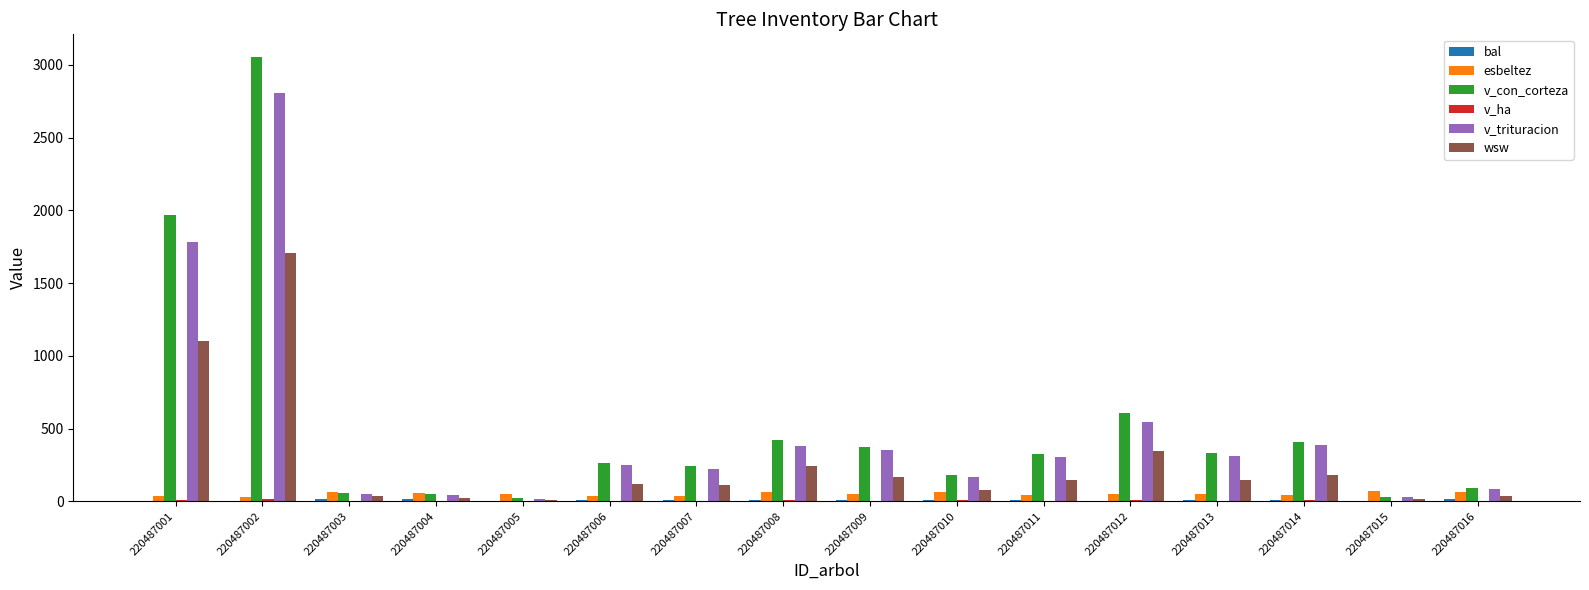

Is the value of v_con_corteza at 220487016 greater than the value of v_ha at 220487014?

Yes